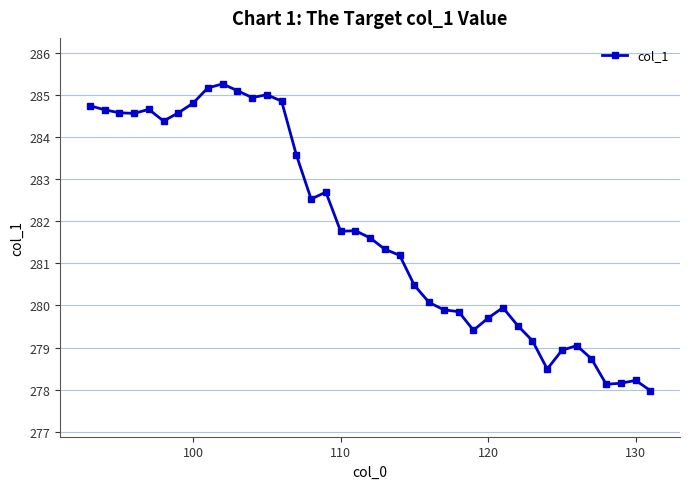

What is the value of the 23rd point from the left?

280.5